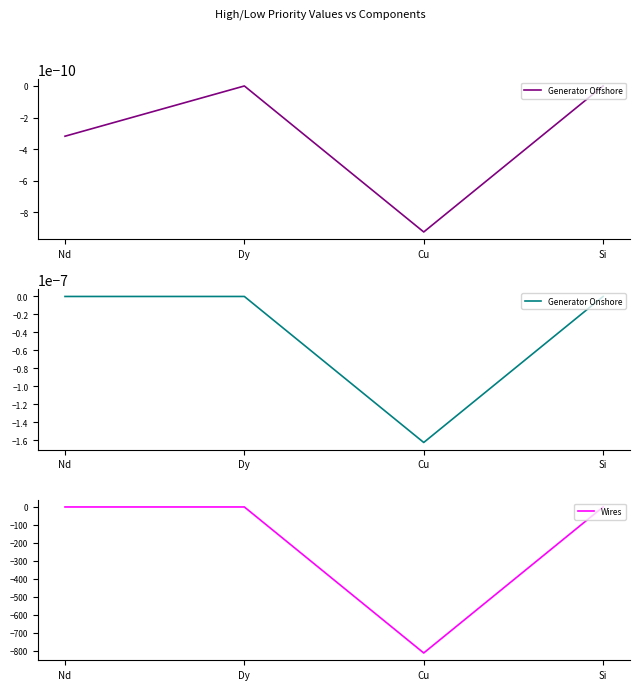

How many lines are shown in the chart?

3